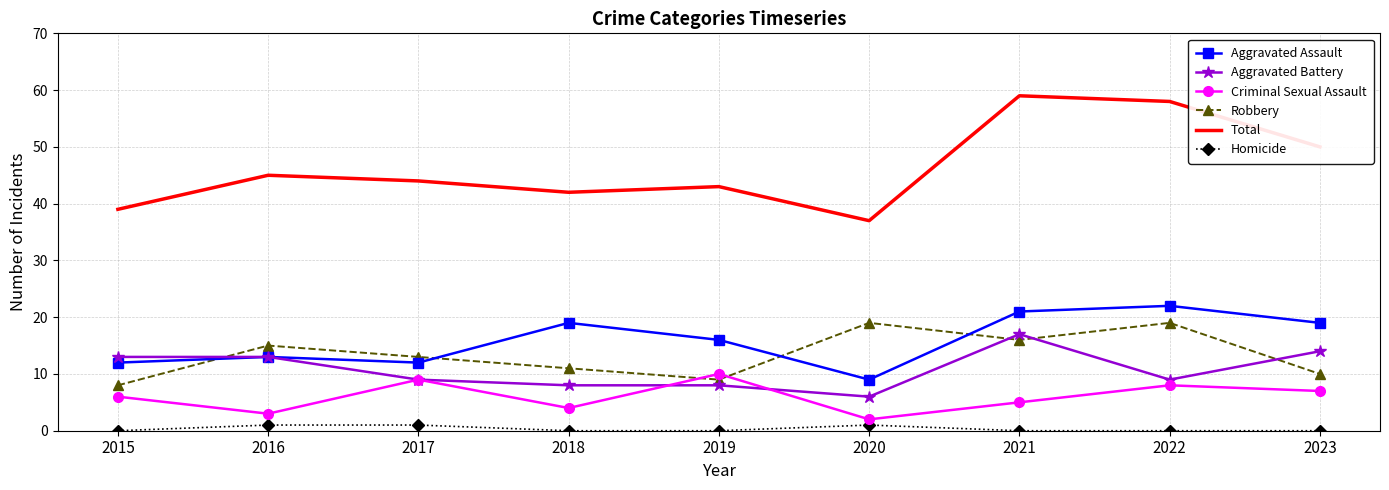

How many categories are shown in the chart?

9